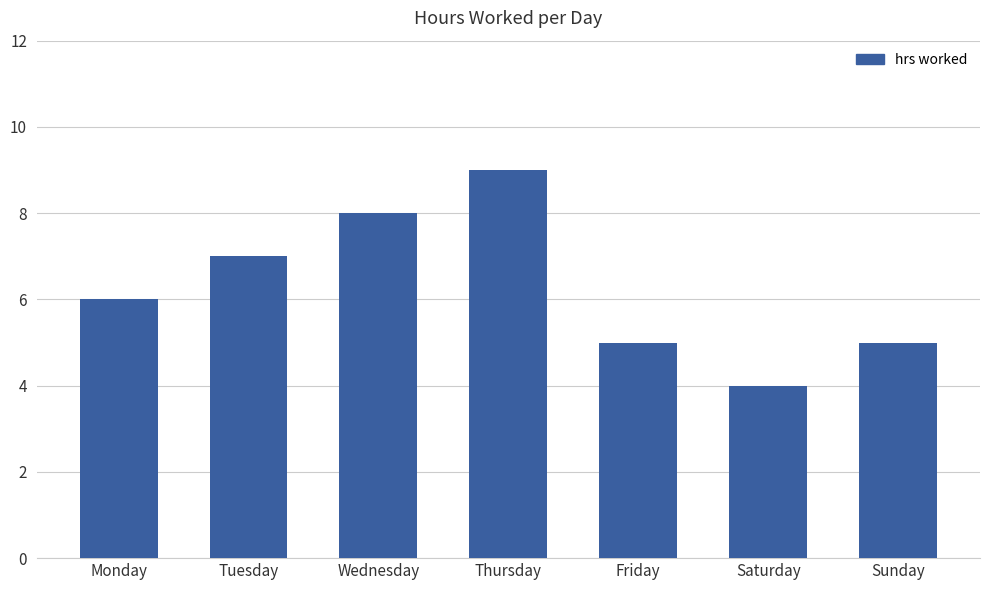

Reading left to right, transcribe all the data shown in this chart.

Monday=6	Tuesday=7	Wednesday=8	Thursday=9	Friday=5	Saturday=4	Sunday=5